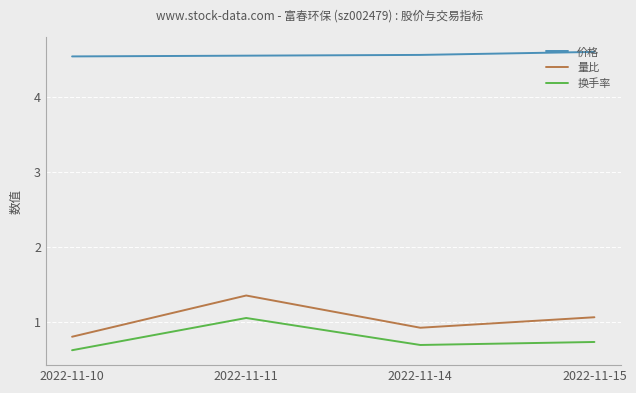

True or false: 量比 and 价格 cross at least once.

False